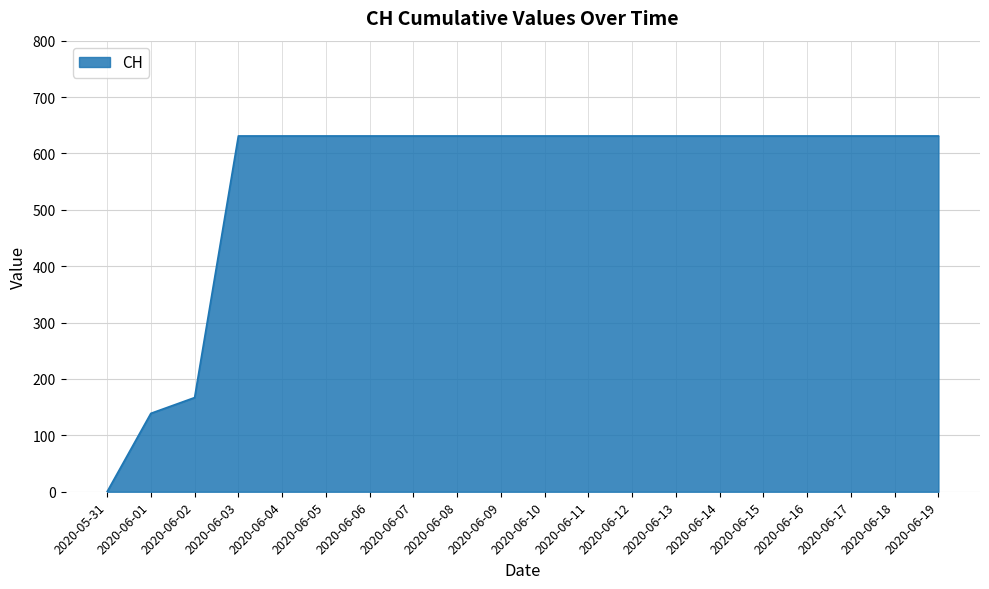

How many series are shown in this chart?

1